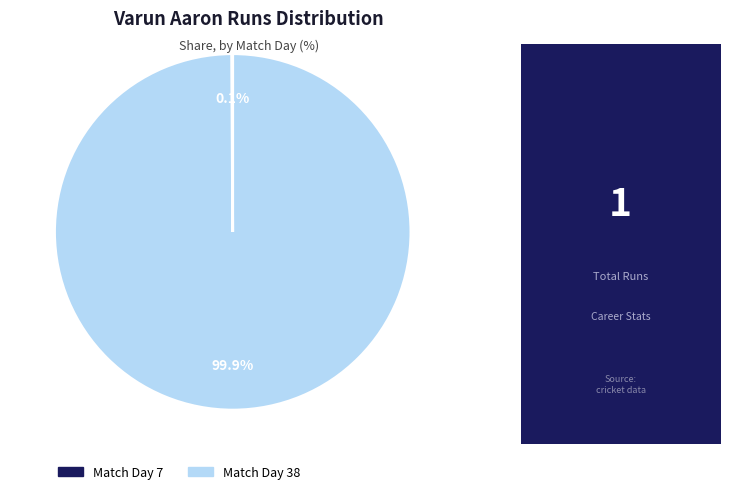

Is there a majority slice in this chart?

Yes